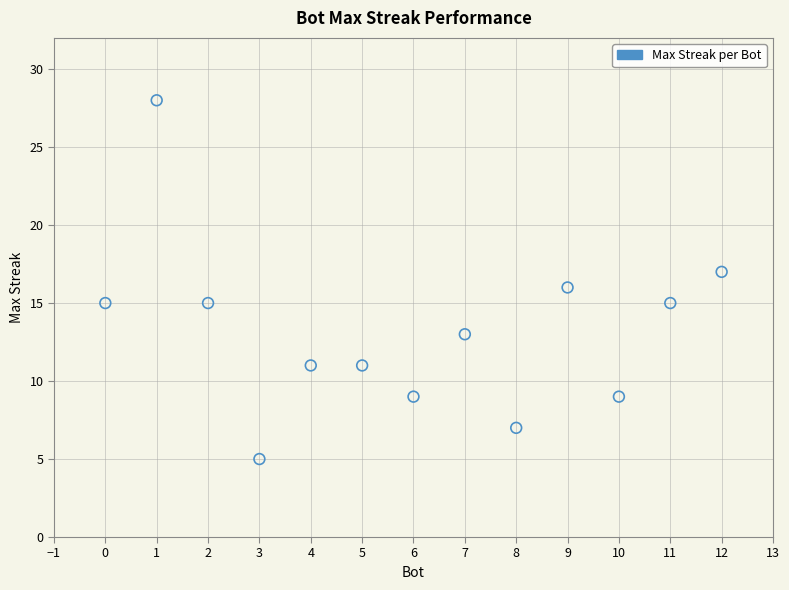

What is the range of X values (max minus min)?

12